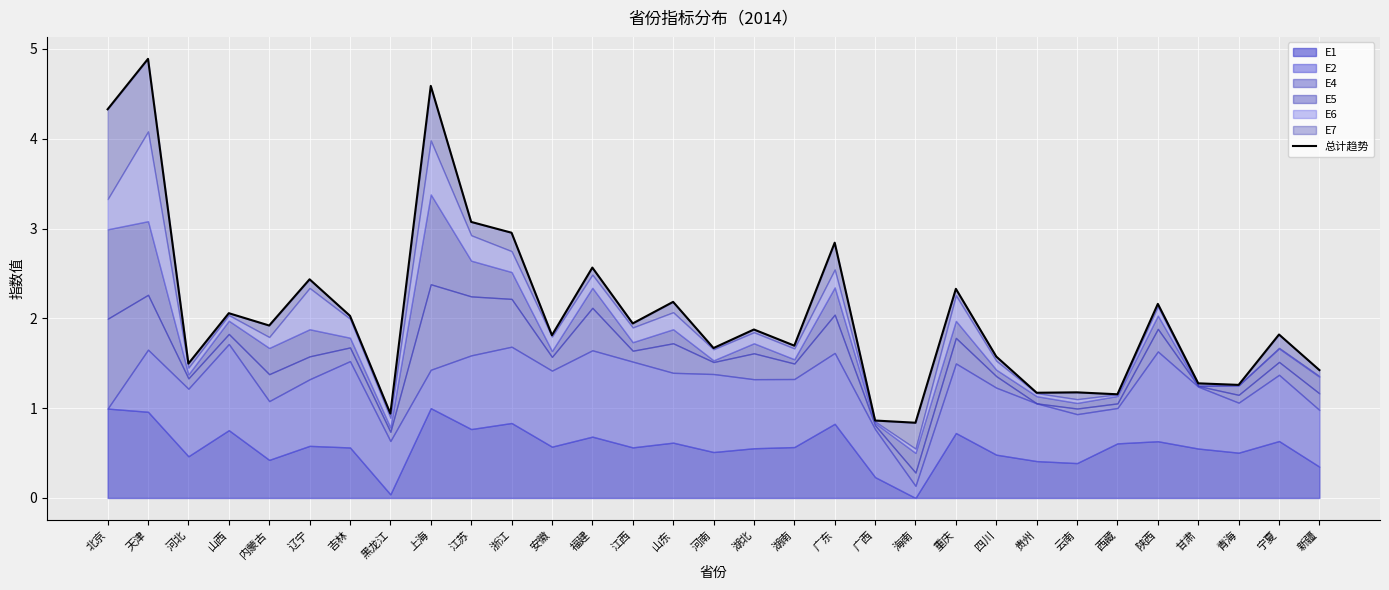

Which category has the lowest value across all series?

海南